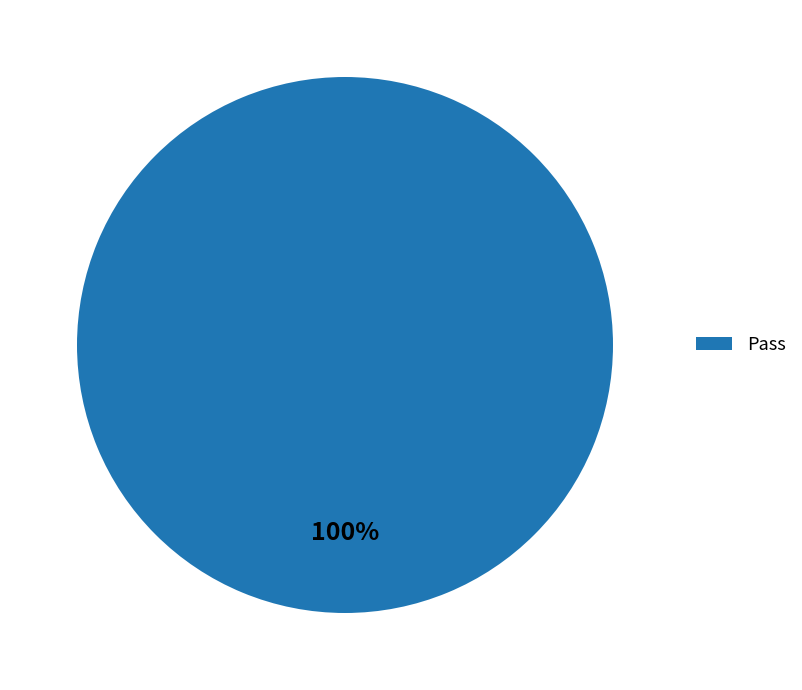

What percentage is the Pass slice, to the nearest percent?

100%